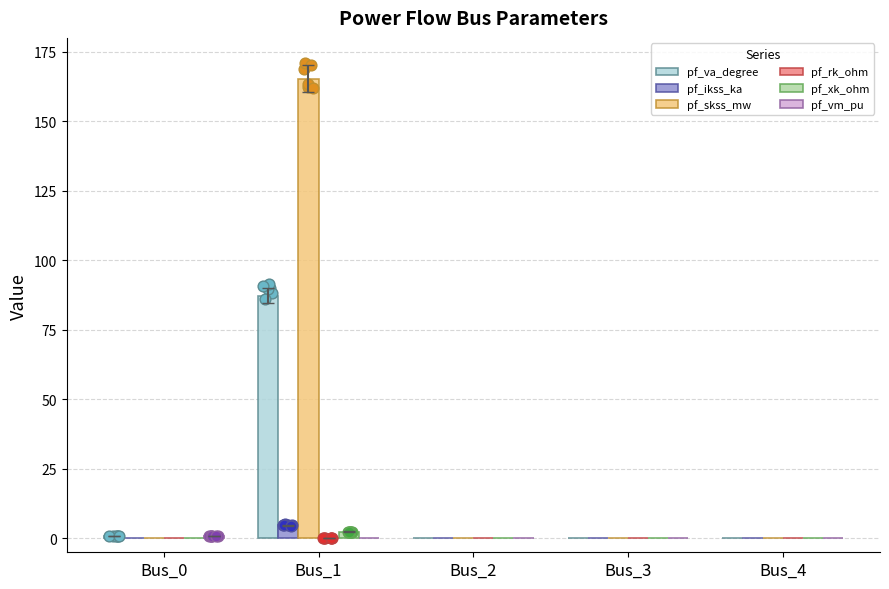

At which category is the sum across all series the highest?

Bus_1